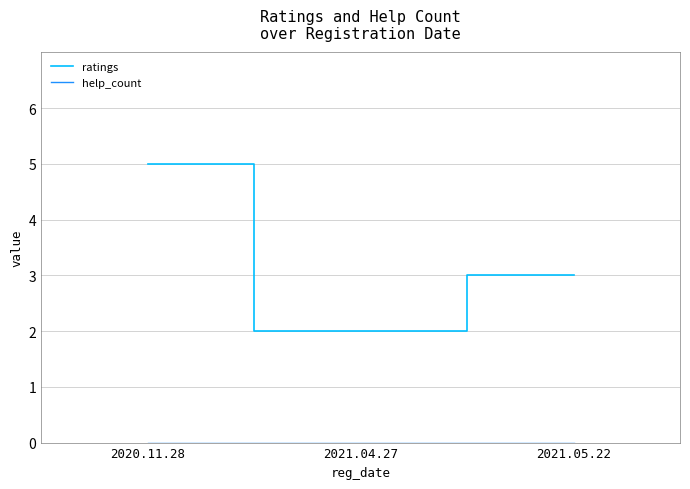

Does the chart have visible grid lines?

Yes